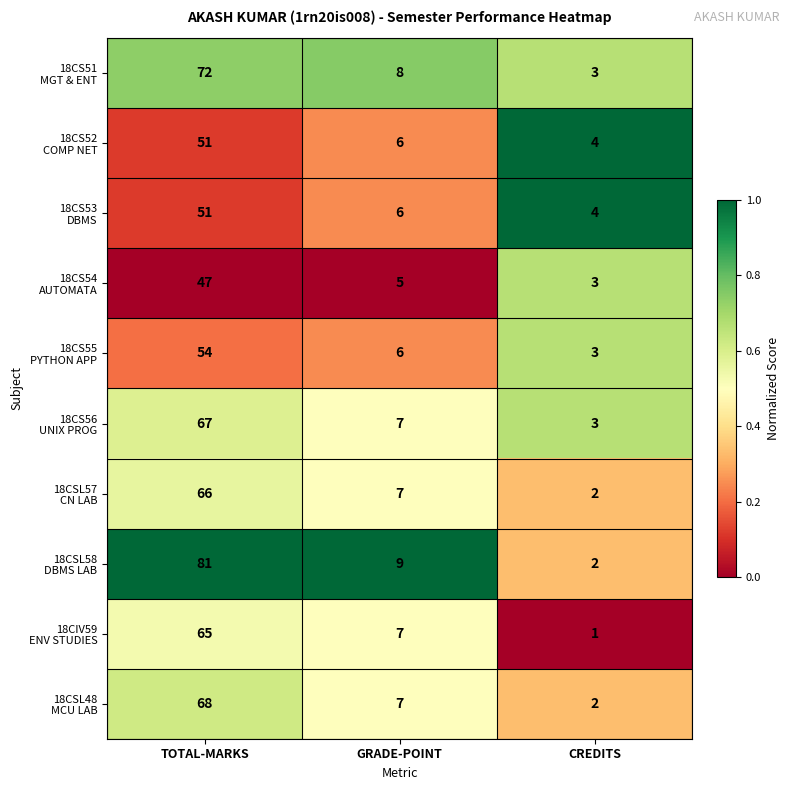

What is the maximum value shown in the chart?

81